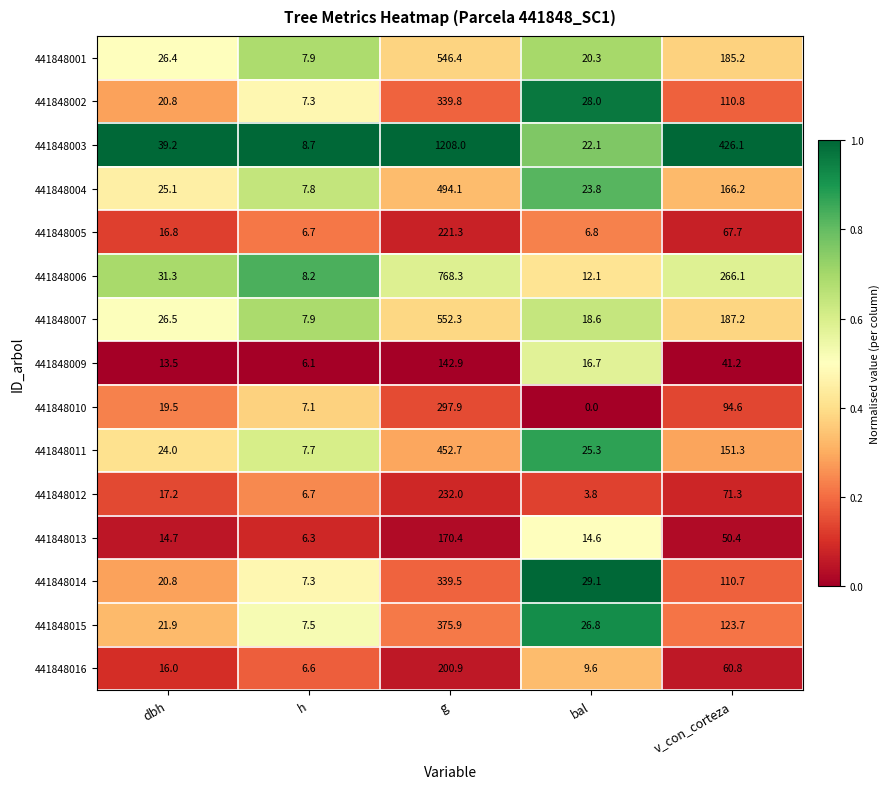

Which series has the widest spread of values?

441848003